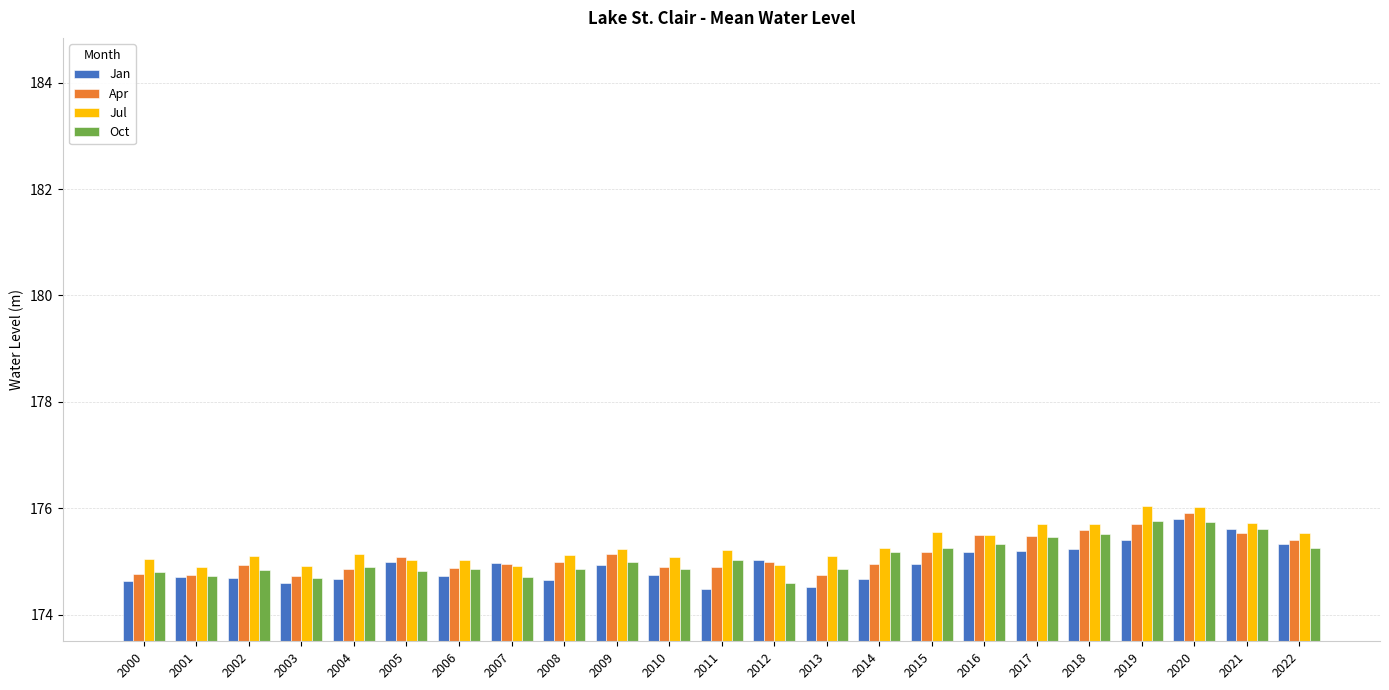

What is the difference between the maximum and minimum values in the Oct series?

1.2